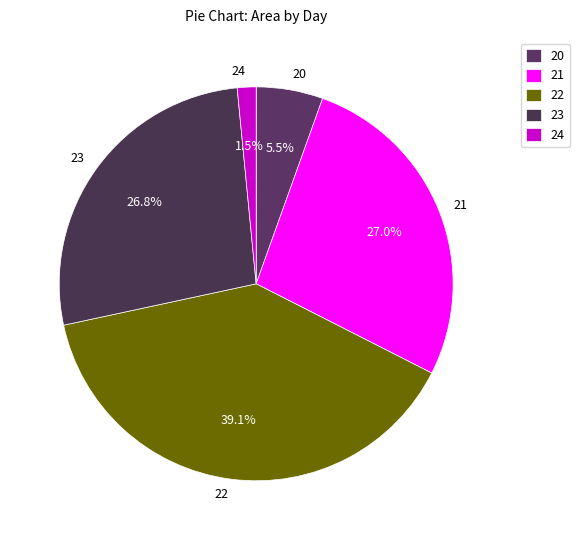

What portion of the pie excludes 22?

60.9%